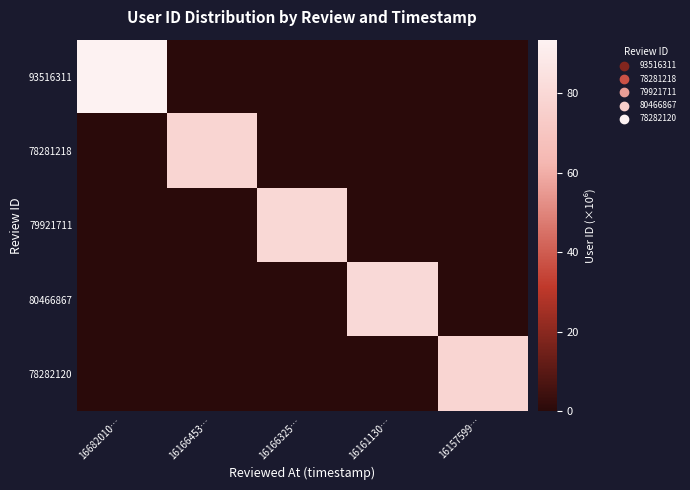

Which series has the largest total across all categories?

93516311